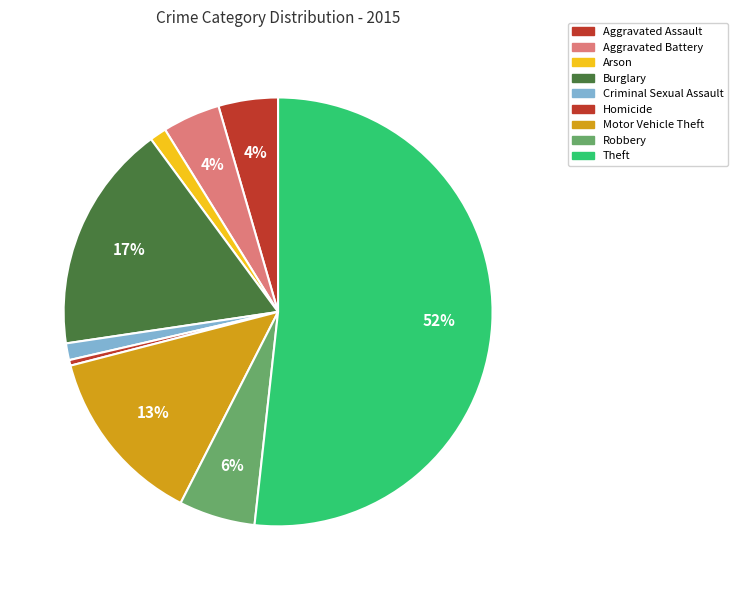

To the nearest percent, what is the combined percentage of Aggravated Battery and Aggravated Assault?

9%